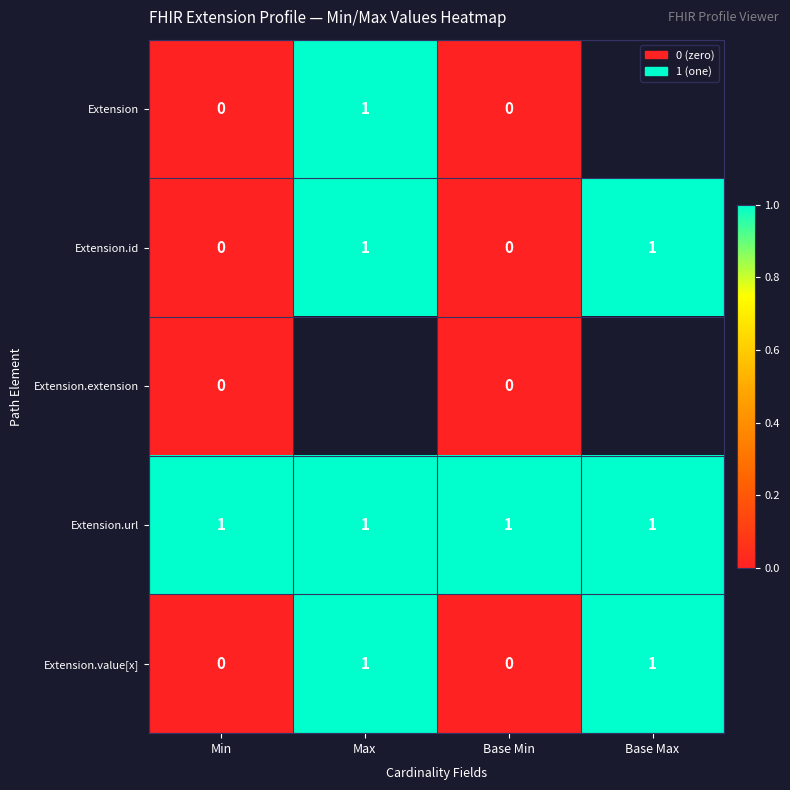

Is it true that Extension.value[x] equals 0 at Max?

False